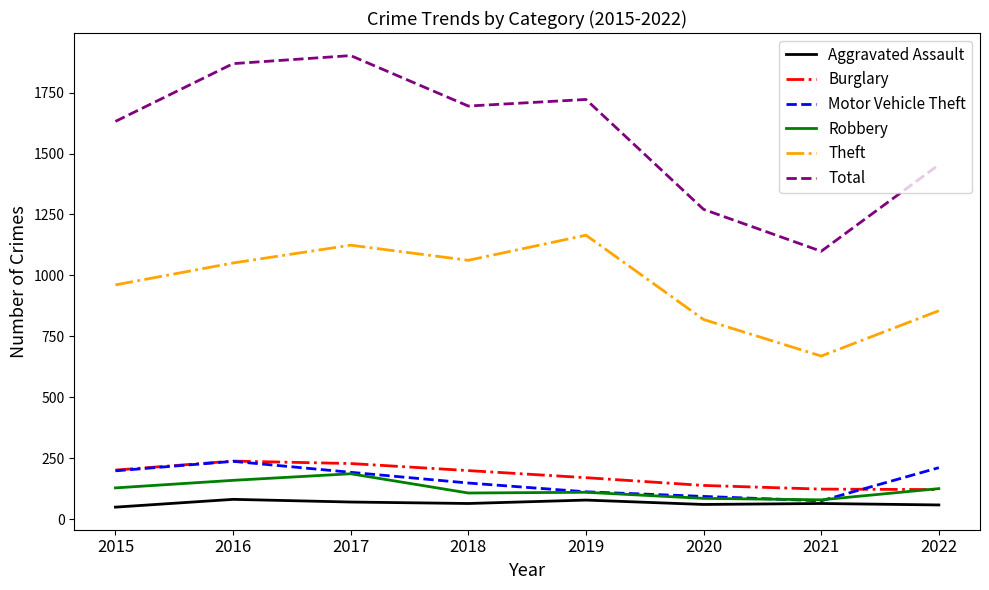

The Total series shows 2238 at 2022. True or false?

False